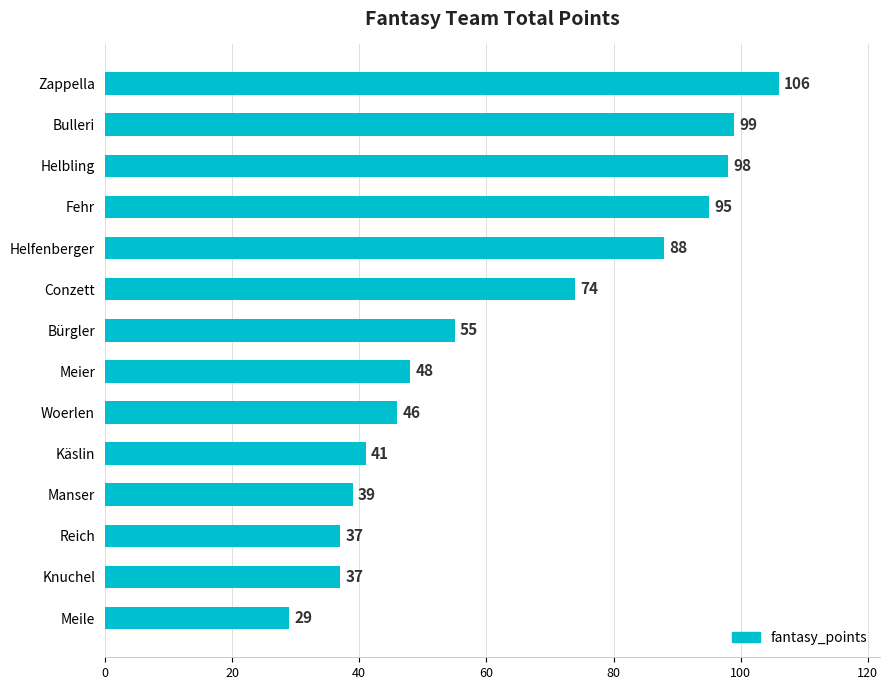

What is the difference between the maximum and minimum values?

77